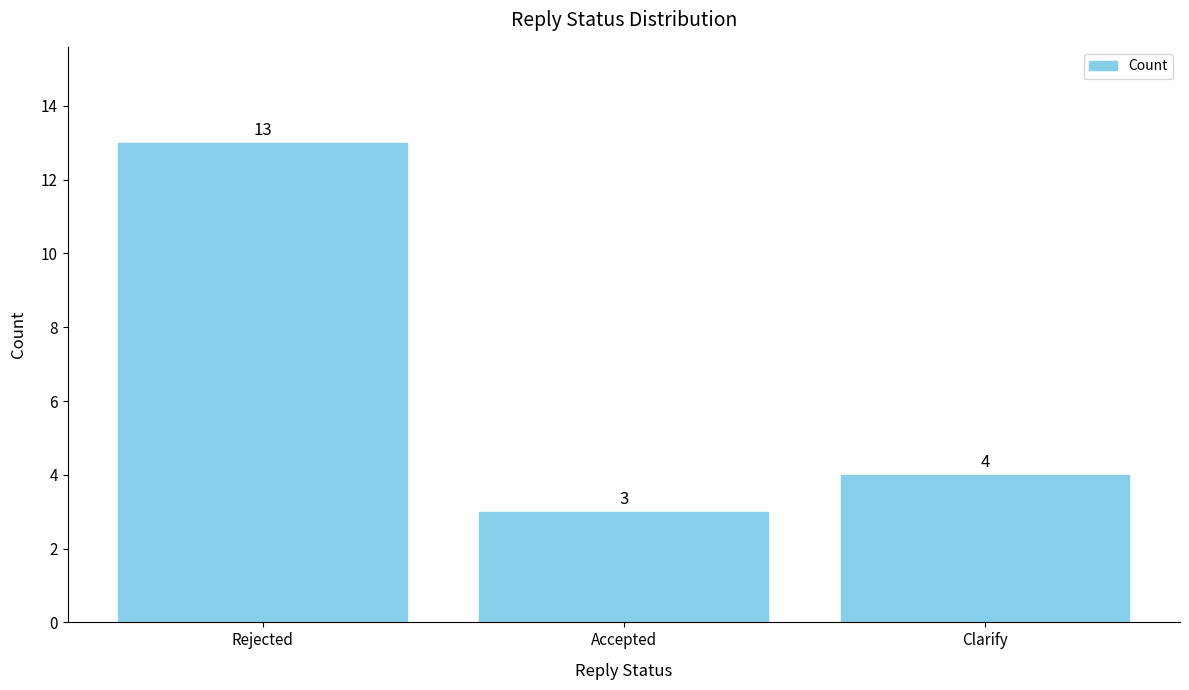

At which label does the data first exceed 4?

Rejected